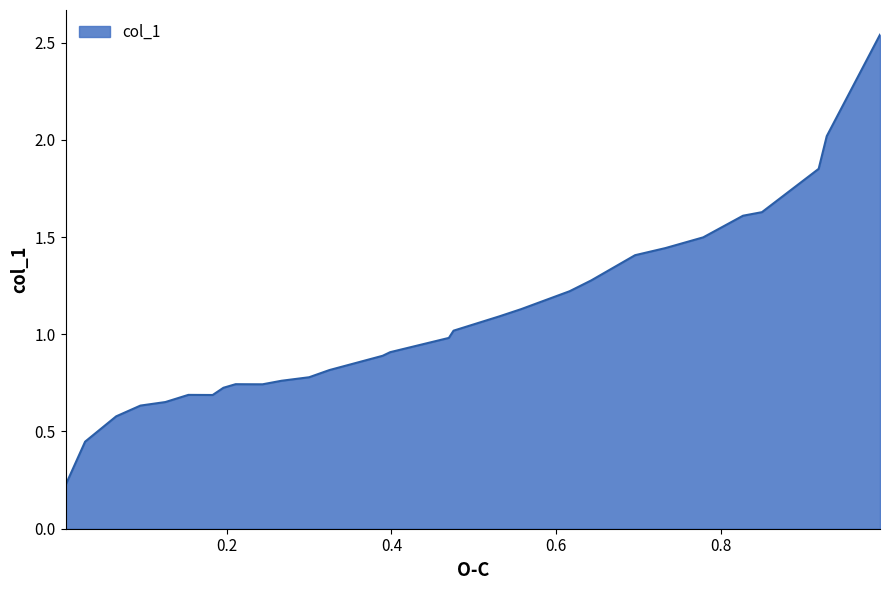

List the labels in order of value, smallest first.

0.0041, 0.0279, 0.0656, 0.0951, 0.1254, 0.1828, 0.1533, 0.1959, 0.2434, 0.2238, 0.2107, 0.2664, 0.3, 0.3246, 0.3893, 0.3984, 0.4697, 0.4754, 0.5311, 0.5574, 0.6164, 0.6426, 0.6959, 0.7328, 0.7787, 0.827, 0.85, 0.9189, 0.9287, 0.9934